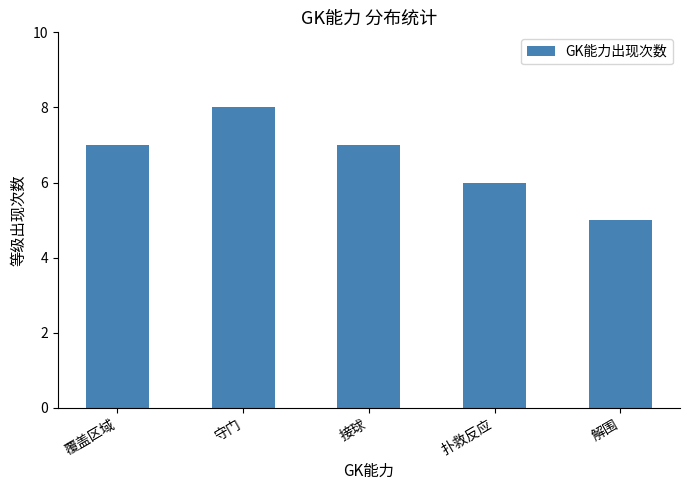

Are the bars horizontal?

No